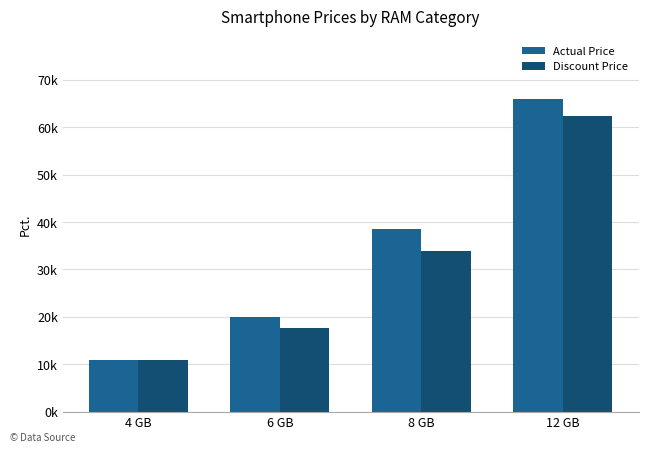

Which series has the largest total across all categories?

Actual Price